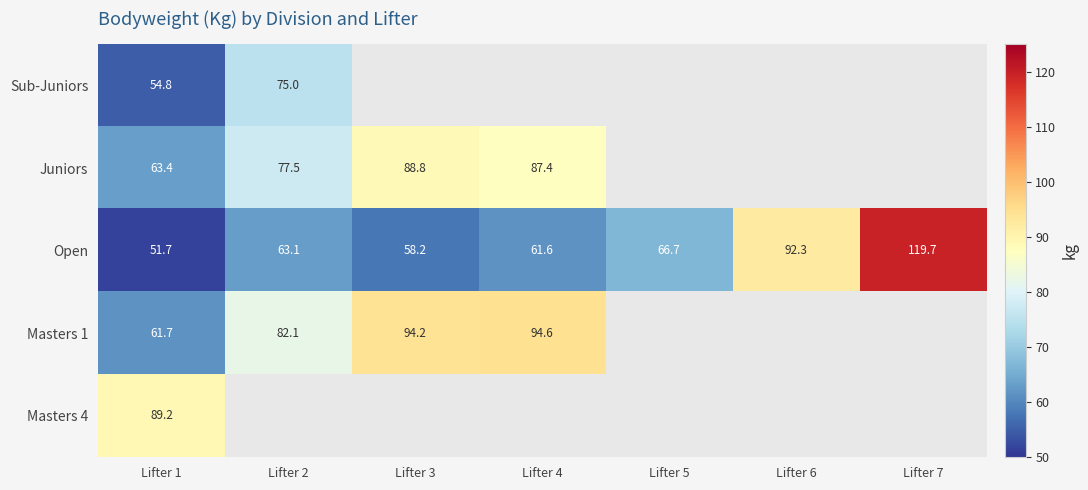

What is the difference between the second highest and second lowest values in the Open series?

34.1